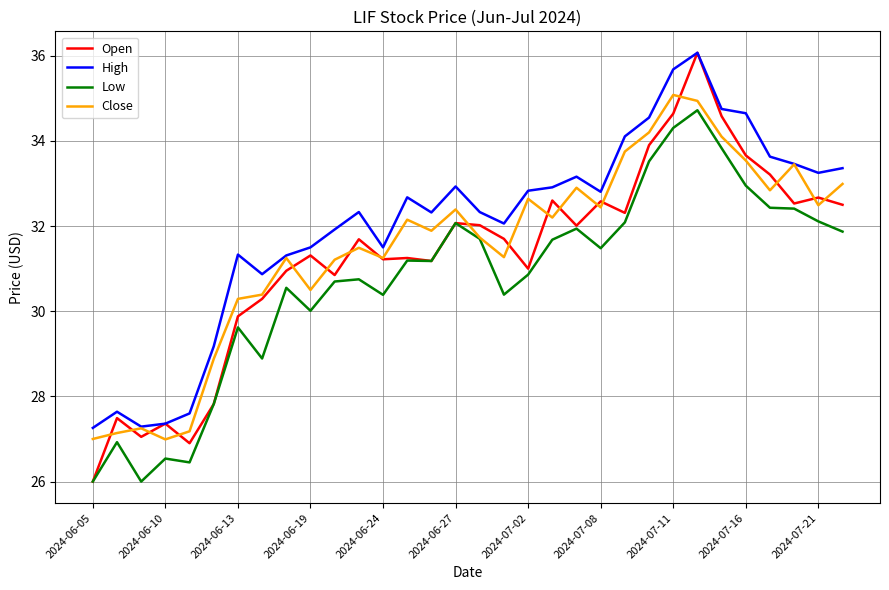

What is the minimum value for Close?

27.0